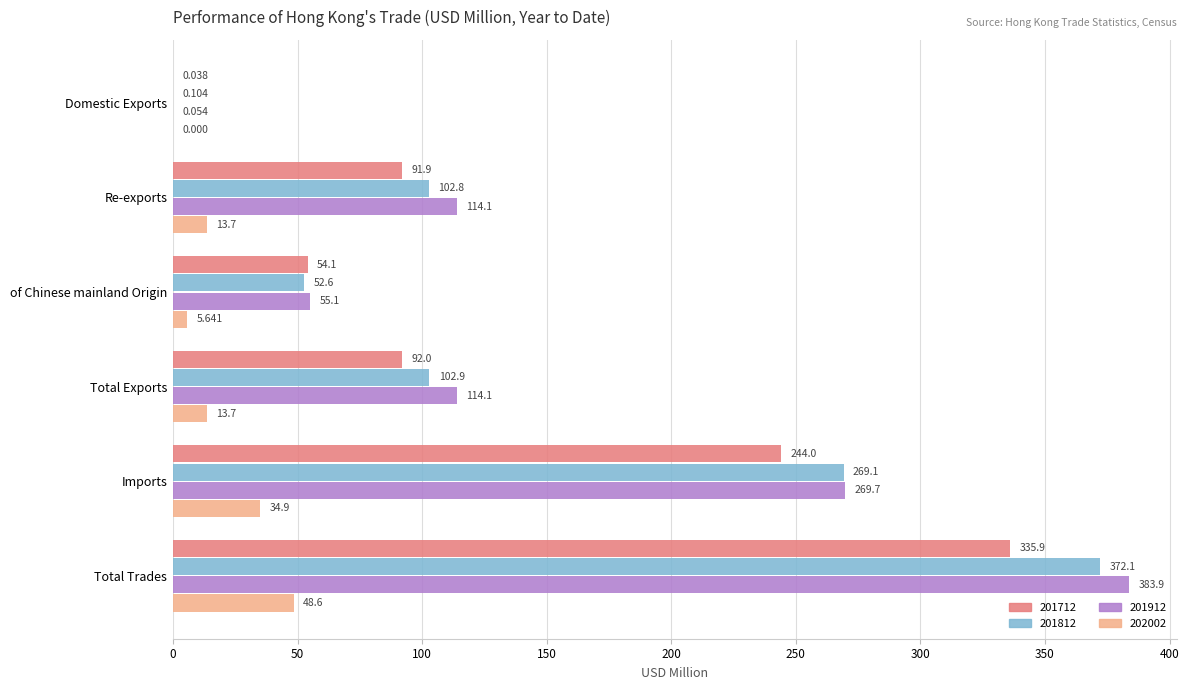

At which label does 201912 reach its peak?

Total Trades